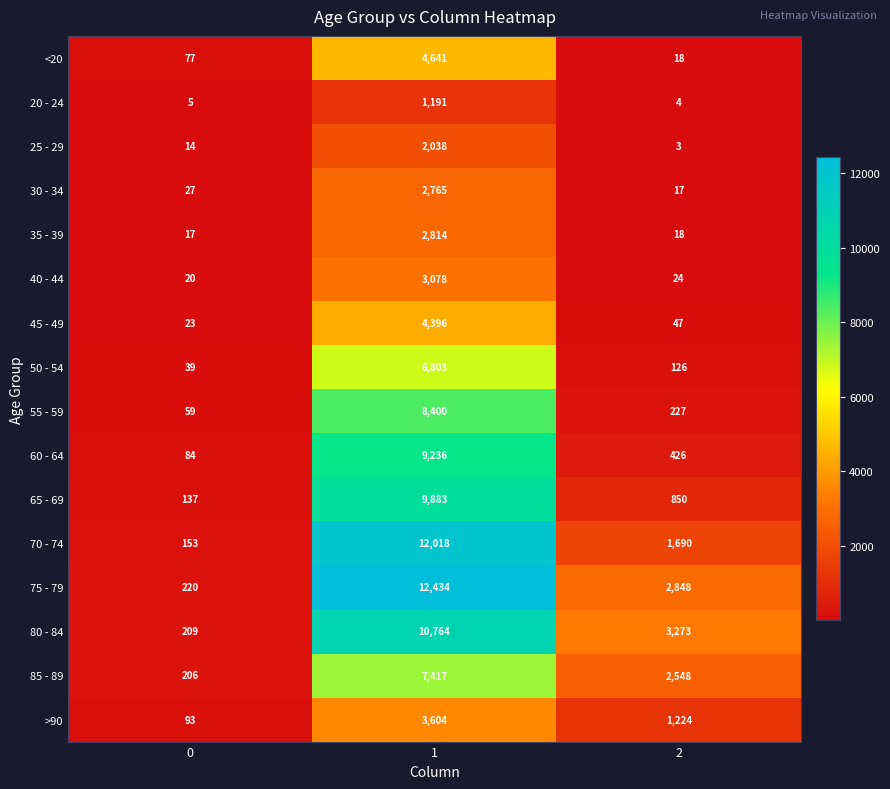

What is the total value across all series at 0?

1383